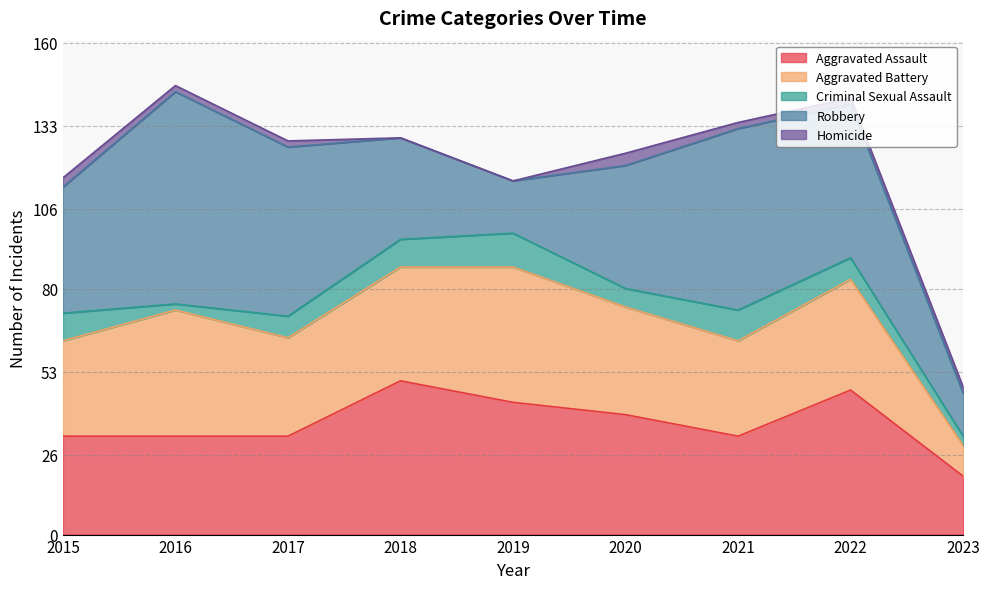

What are all the series names shown in the legend?

Aggravated Assault, Aggravated Battery, Criminal Sexual Assault, Robbery, Homicide